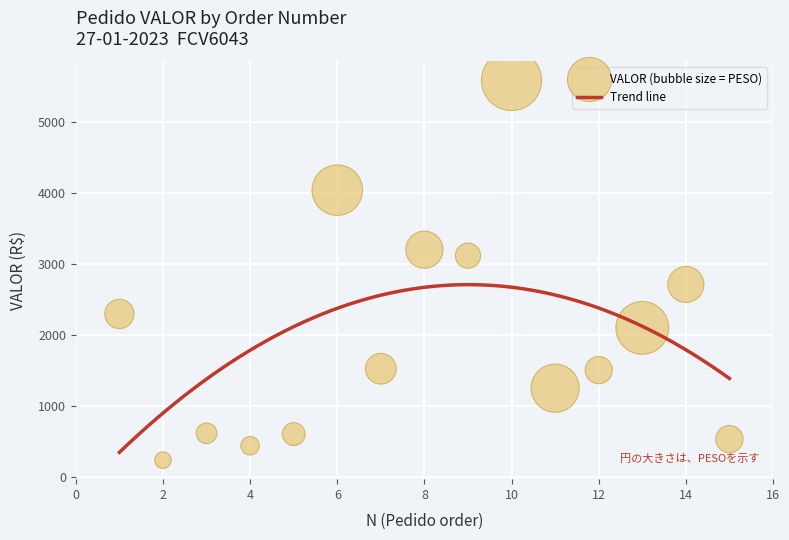

What is the change in value from 1 to 6?

+1743.5